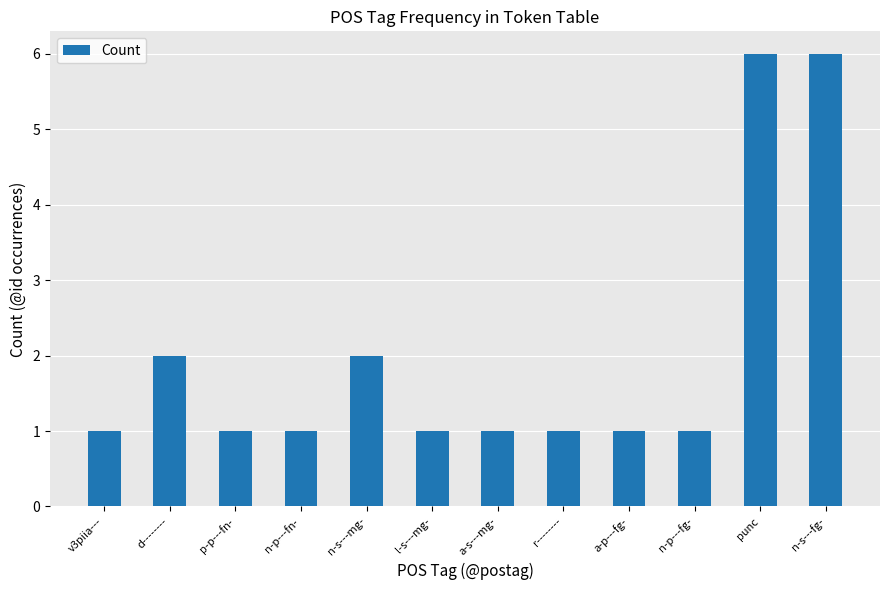

What is the maximum value shown in the chart?

6